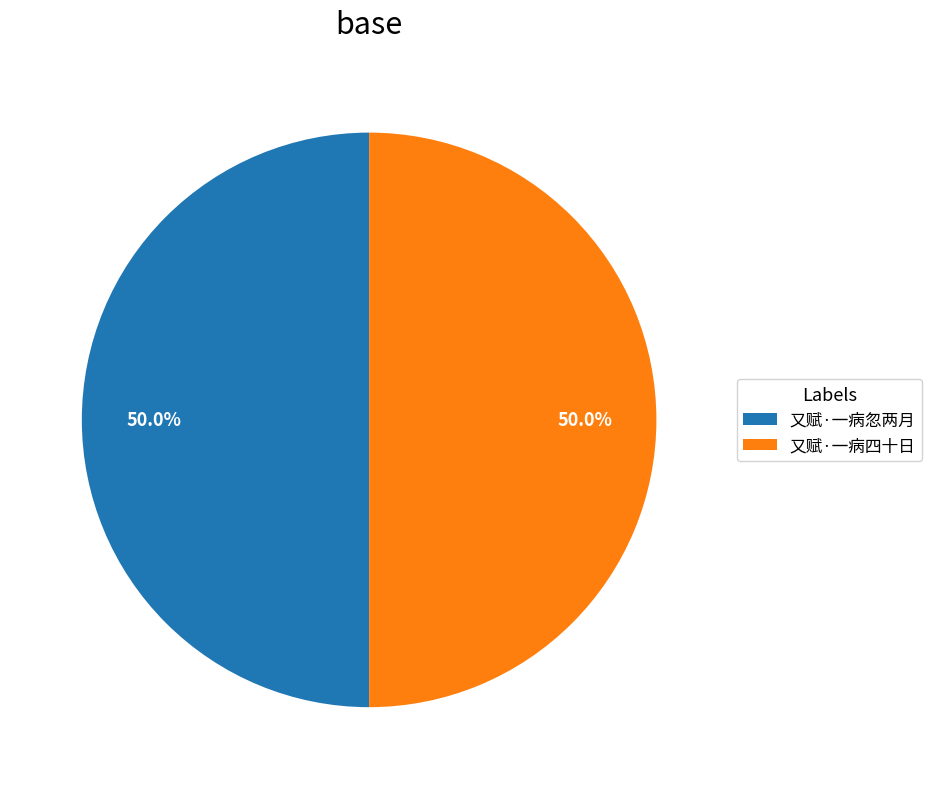

What is the ratio of the value at 又赋·一病四十日 to the value at 又赋·一病忽两月?

1.0